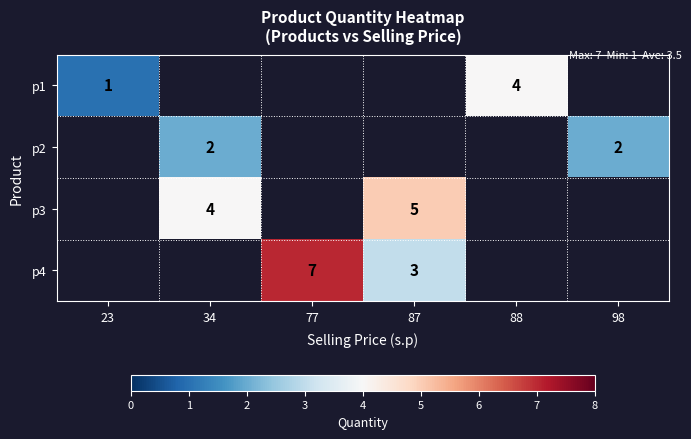

Is it true that p2 equals 2 at 34?

True